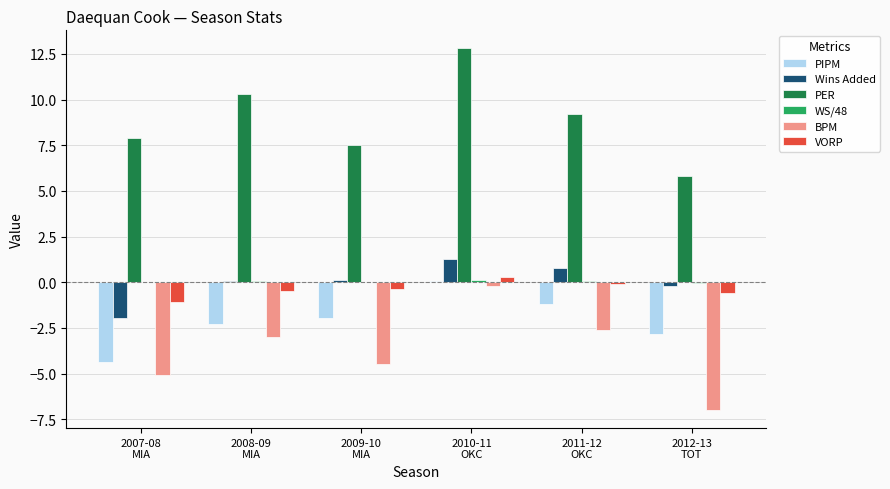

What is the greatest value displayed?

12.8